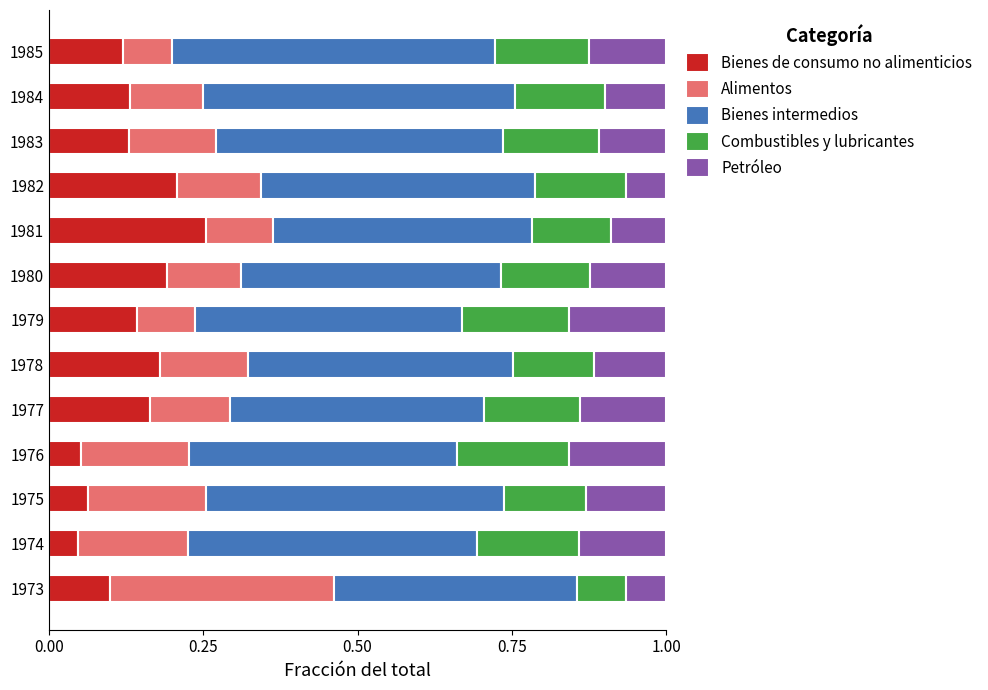

What is the total value across all series at 1981?

1.0